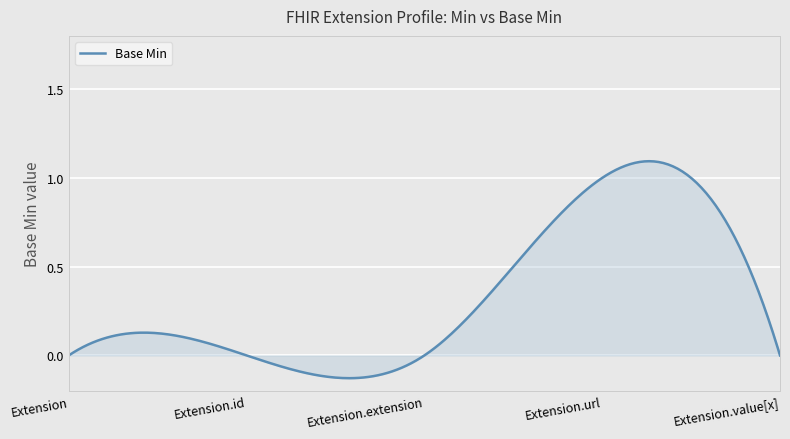

What is the difference between the maximum and minimum values?

1.2